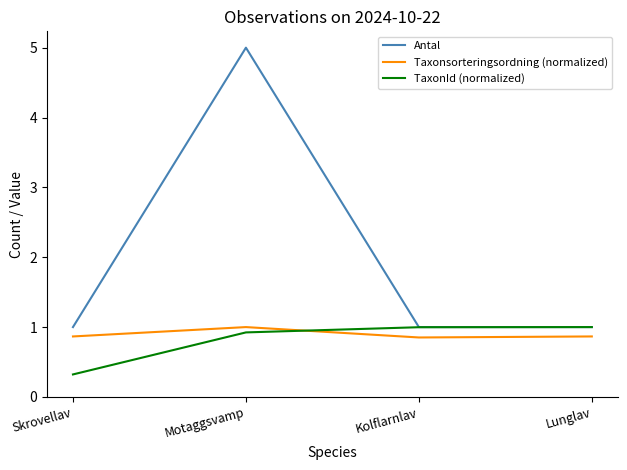

Is the value of Antal at Skrovellav greater than the value of Taxonsorteringsordning (normalized) at Lunglav?

Yes